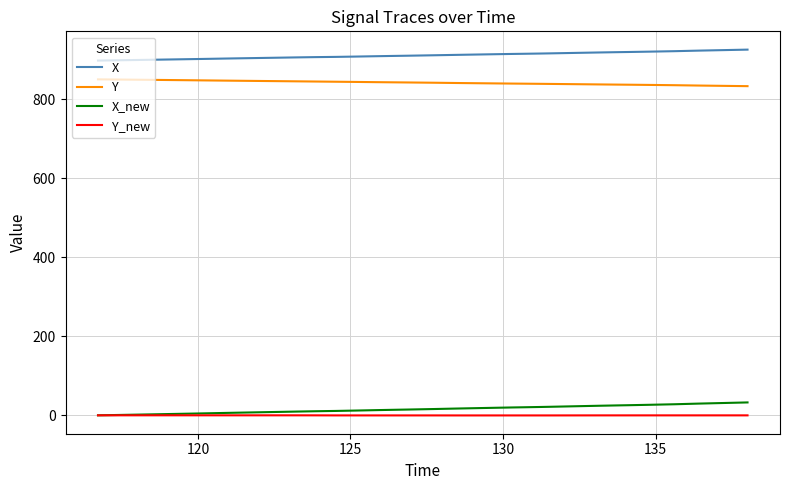

What is the greatest value displayed?

925.8